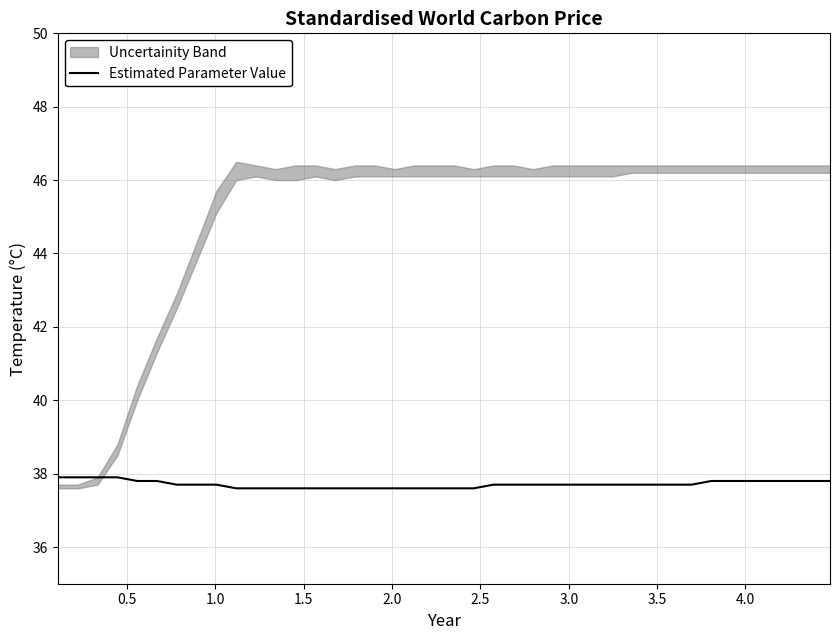

What is the value of the 34th point from the left?

37.8